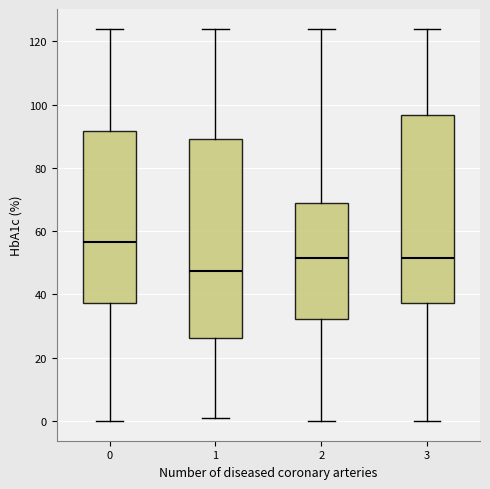

Where is the lower edge of the box at x = 0 on the y-axis? The values are not printed on the chart, so give them approximately, as read against the axis.

38